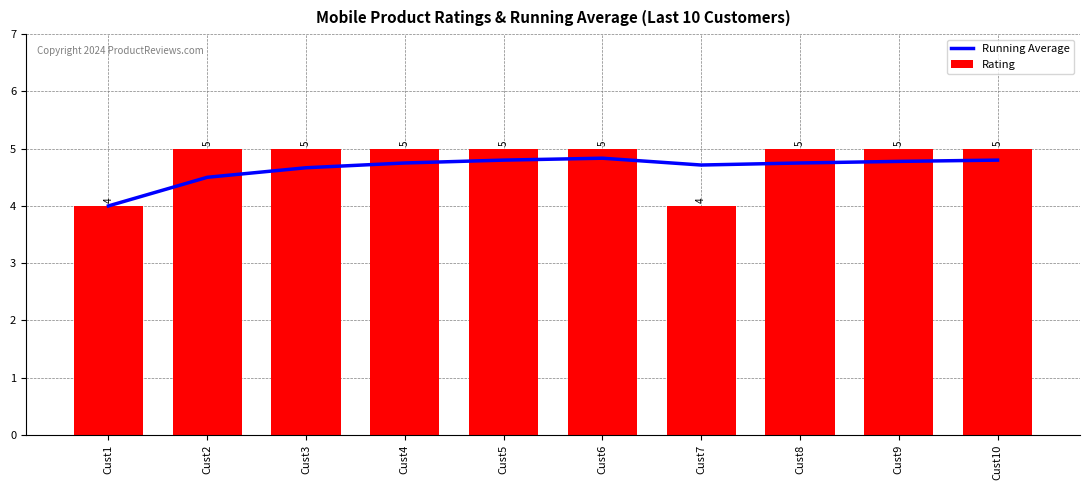

What is the difference between the second highest and minimum values in the Rating series?

1